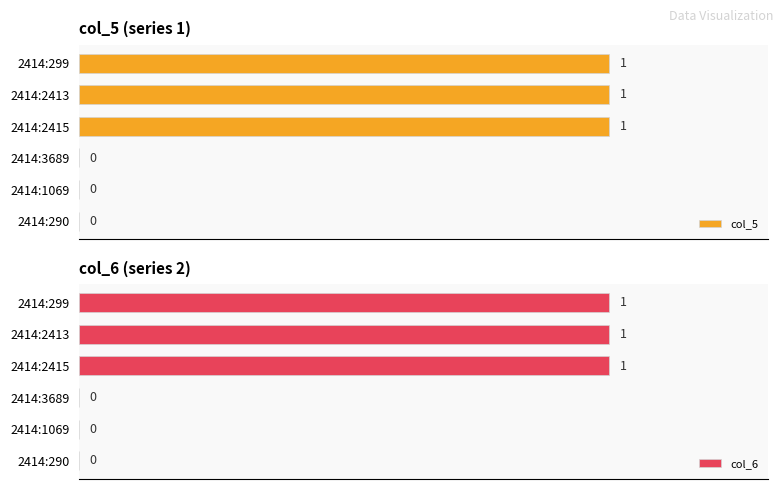

What is the sum of all col_5 values?

3